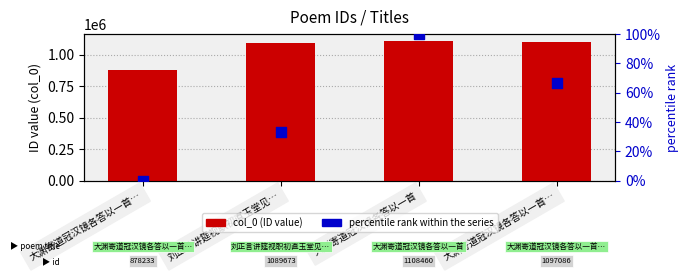

What is the total value across all series at 刘正言讲筵视职初直玉堂见…?

1089706.3